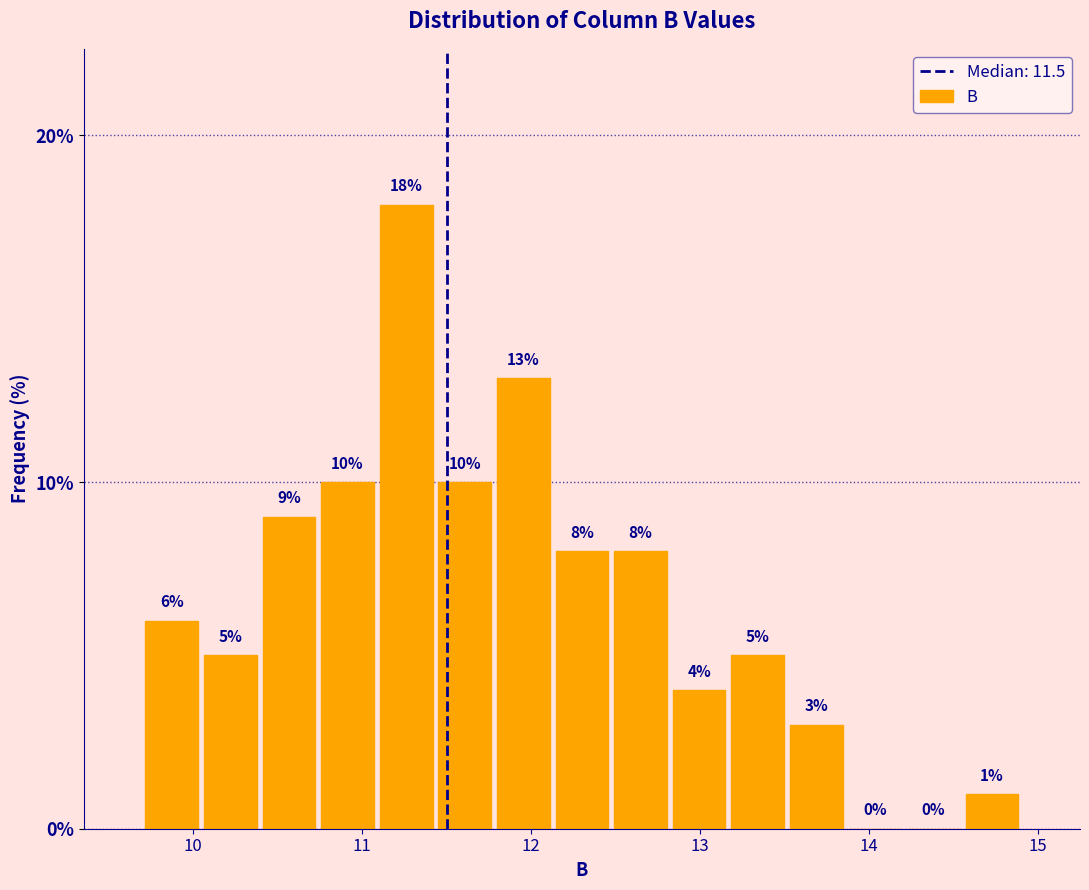

Read against the x-axis, roughly where is the centre of the tallest bar?

11.3